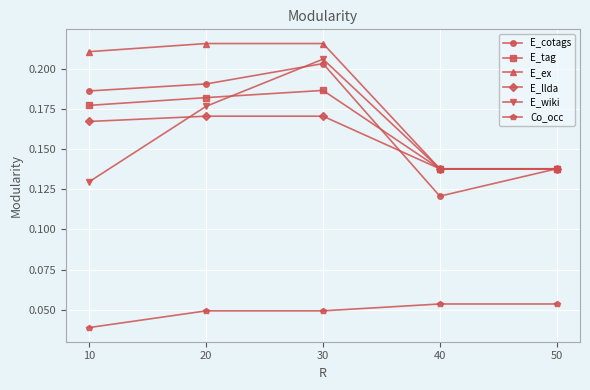

In E_cotags, how many points are lower than both neighbors (excluding endpoints)?

1